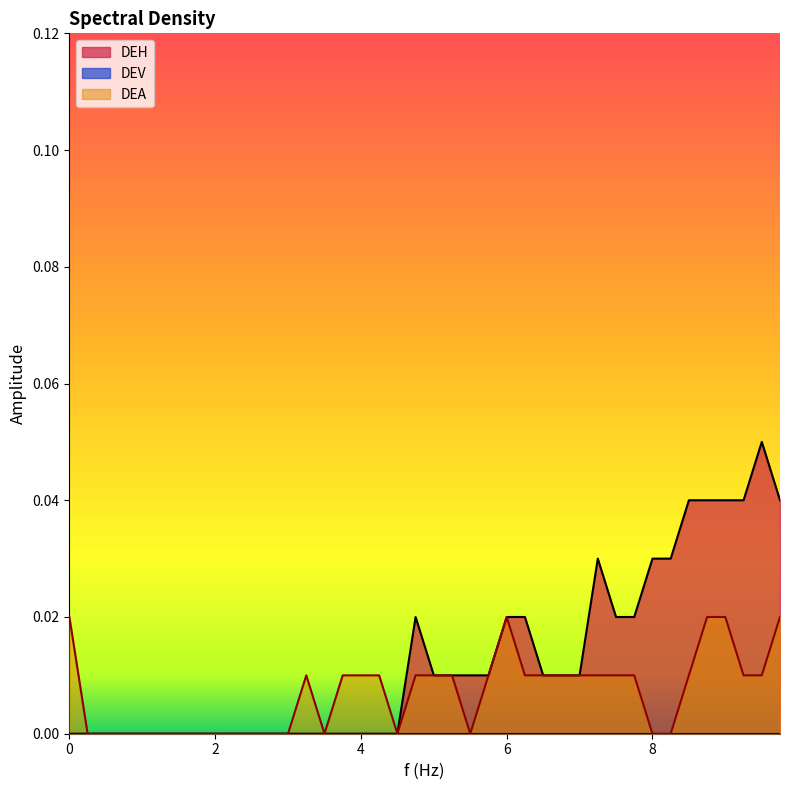

Is the value of DEH at 8.25 greater than the value of DEA at 1?

Yes